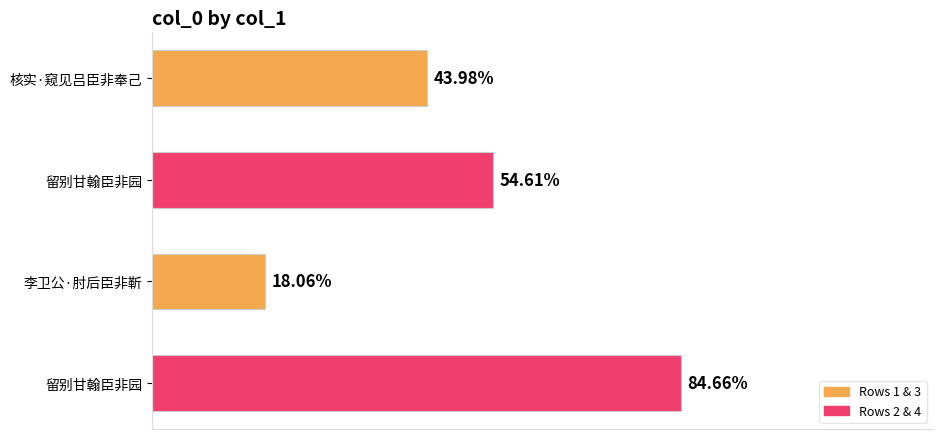

Are the bars horizontal?

Yes